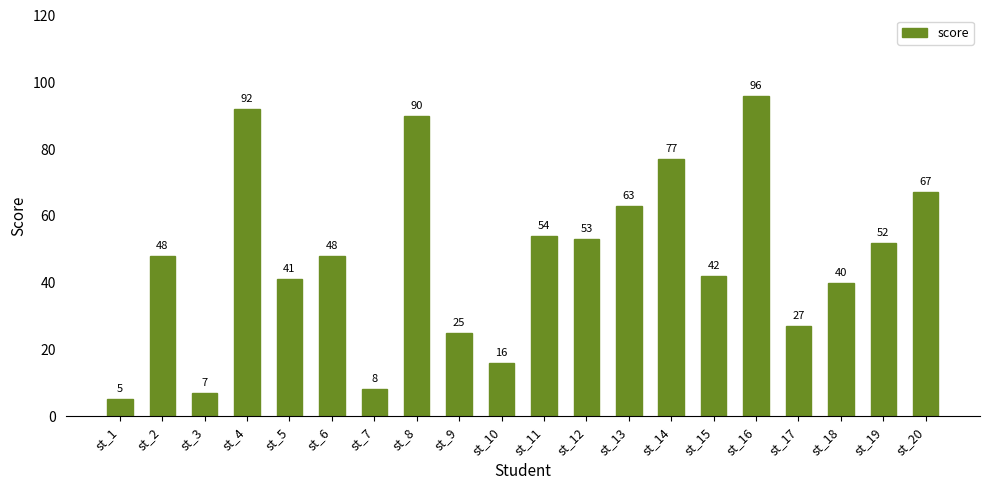

How many series are shown in this chart?

1